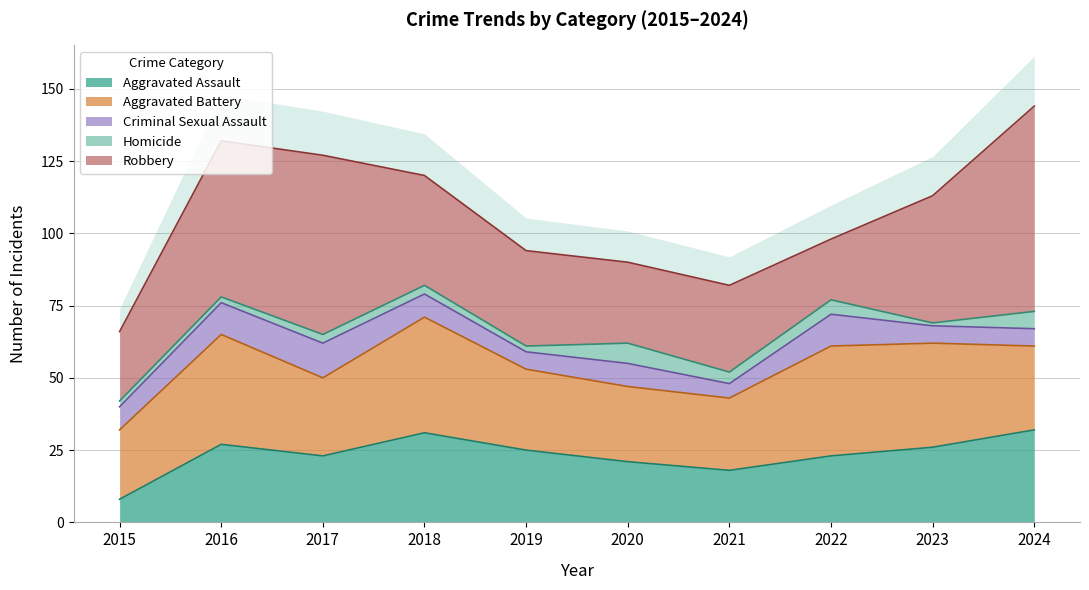

Is the value of Aggravated Assault at 2019 greater than the value of Robbery at 2018?

No